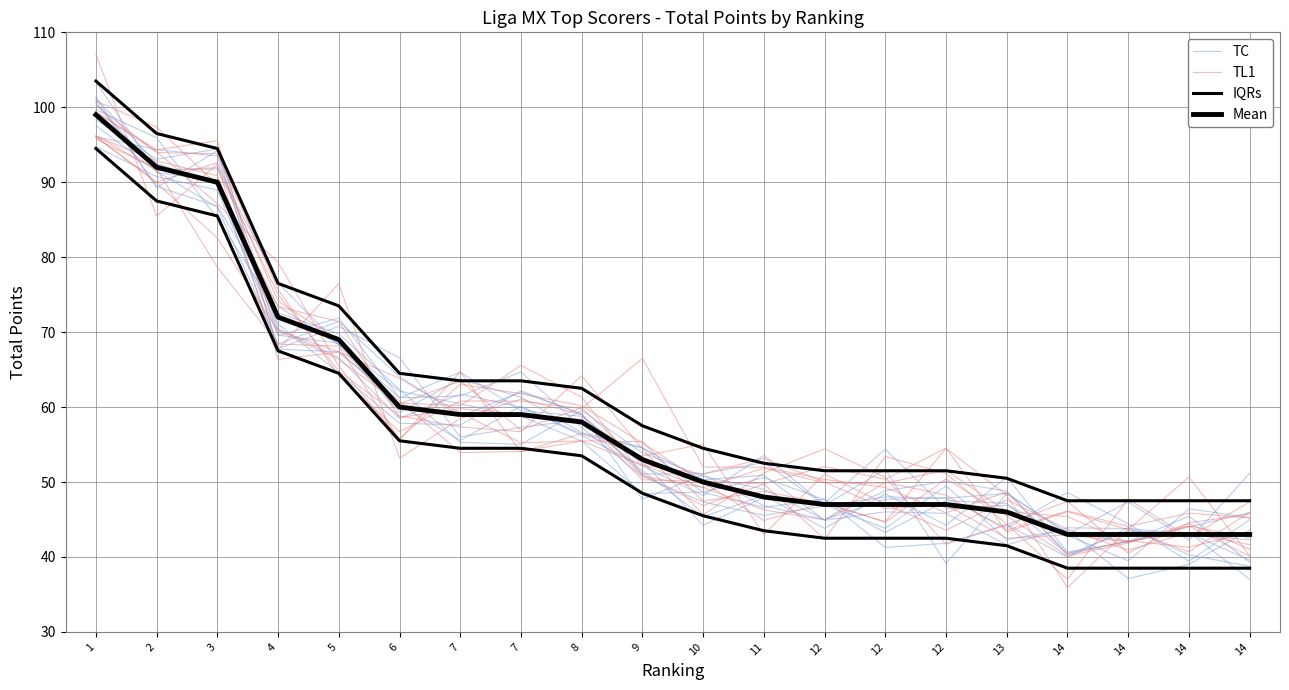

What is the difference between the highest and lowest values at 6?

7.8